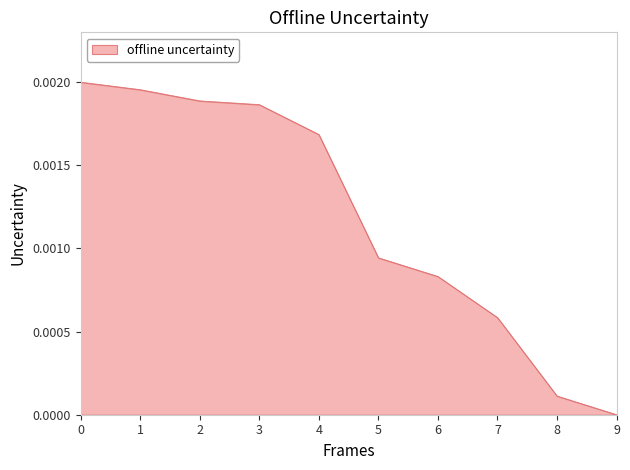

Which category has the lowest value across all series?

9